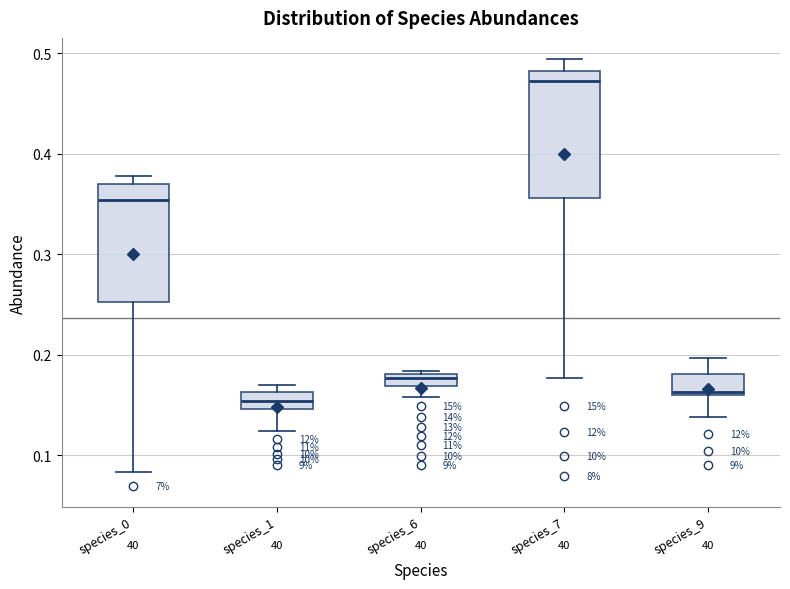

Where is the upper edge of the box for species_6 on the y-axis? The values are not printed on the chart, so give them approximately, as read against the axis.

0.18